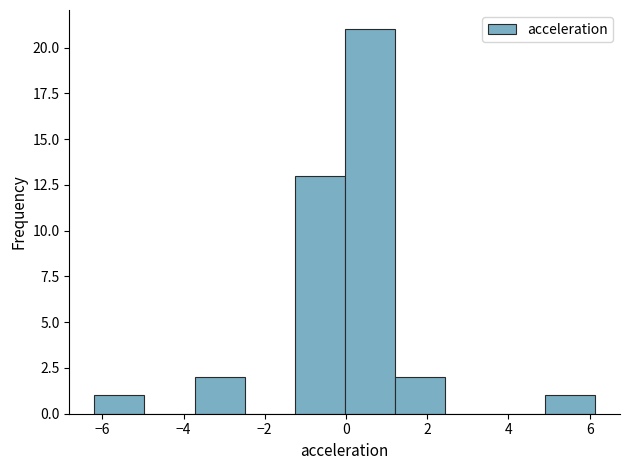

Over which range of the x-axis is the bar tallest?

0.0 to 1.2